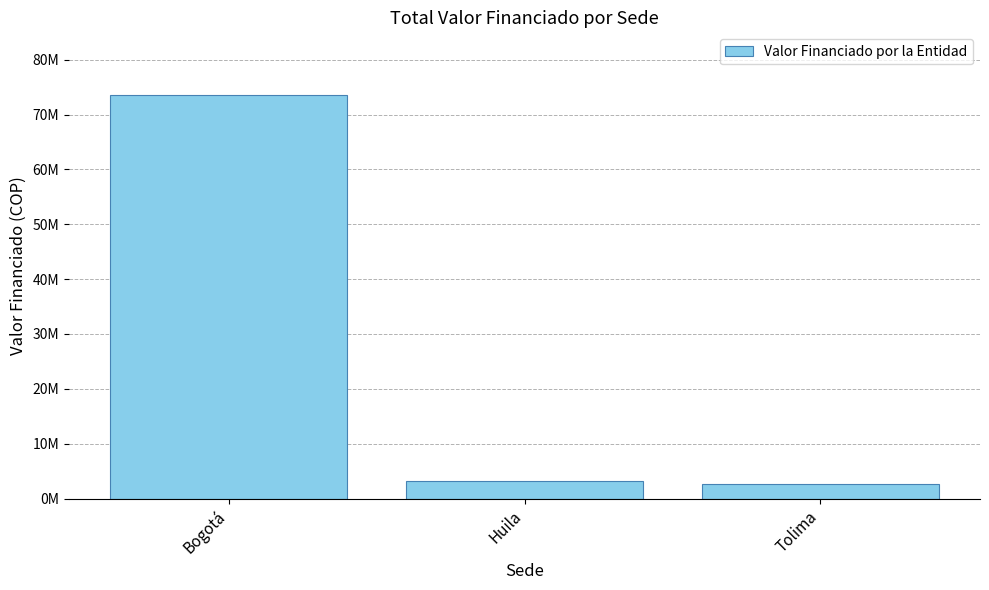

Between Tolima and Bogotá, which is larger?

Bogotá